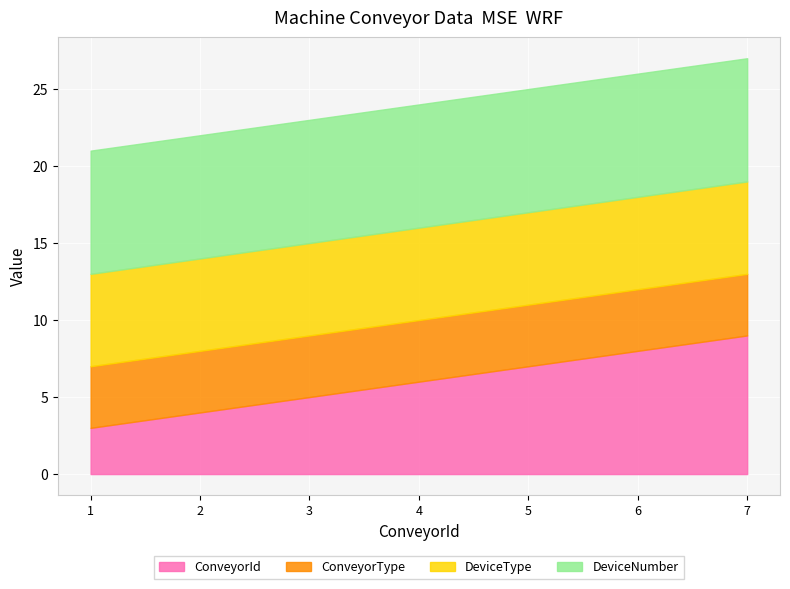

What is the total value across all series at 2?

22